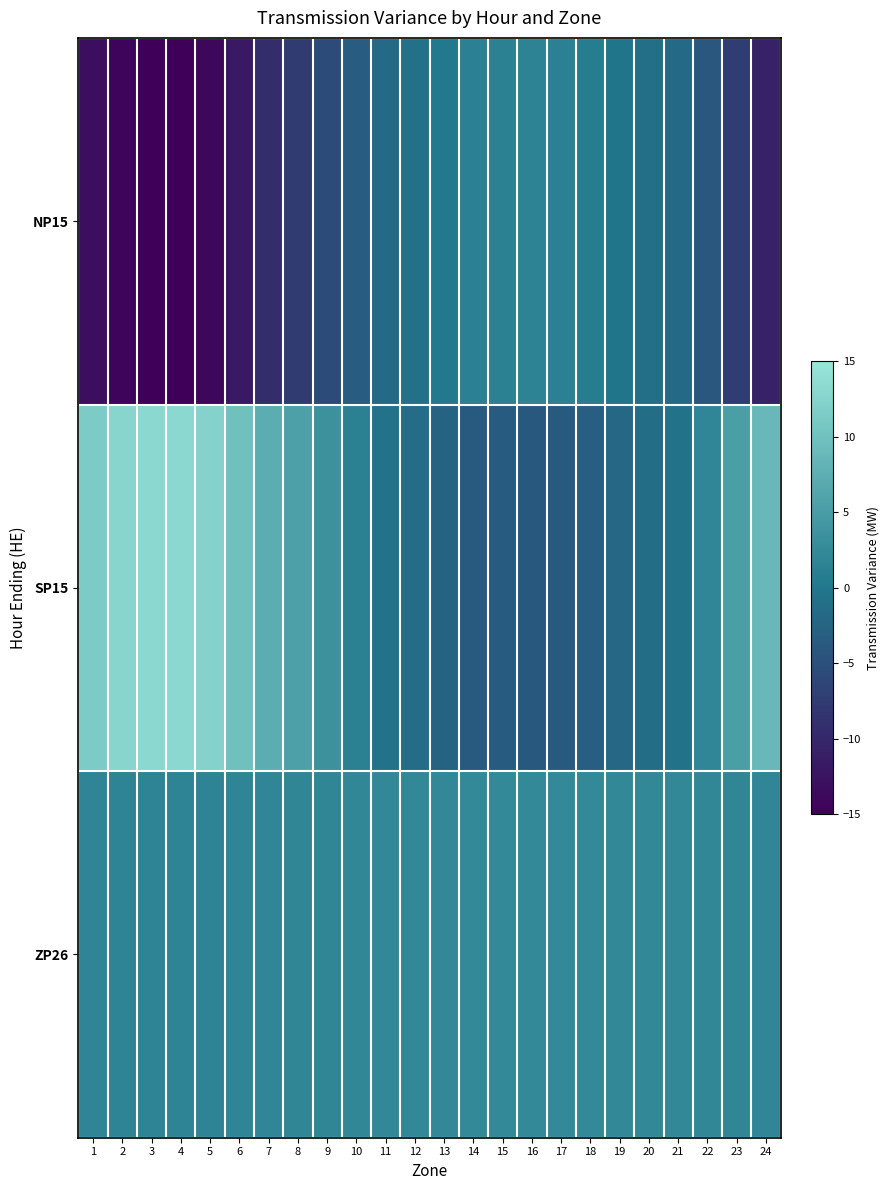

How many categories are shown in the chart?

24